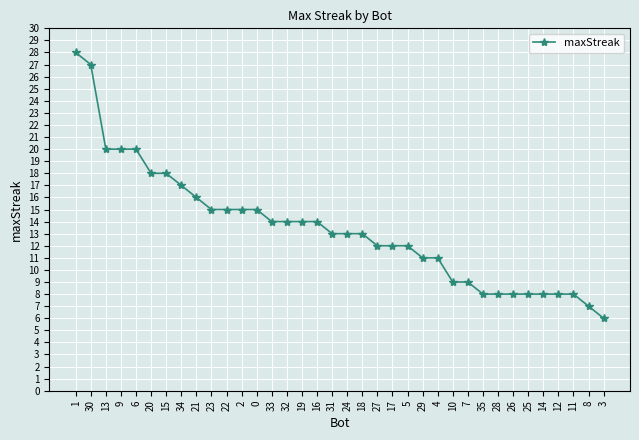

What is the sum of all values?

484